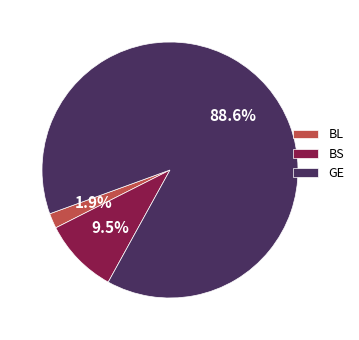

Is there a majority slice in this chart?

Yes